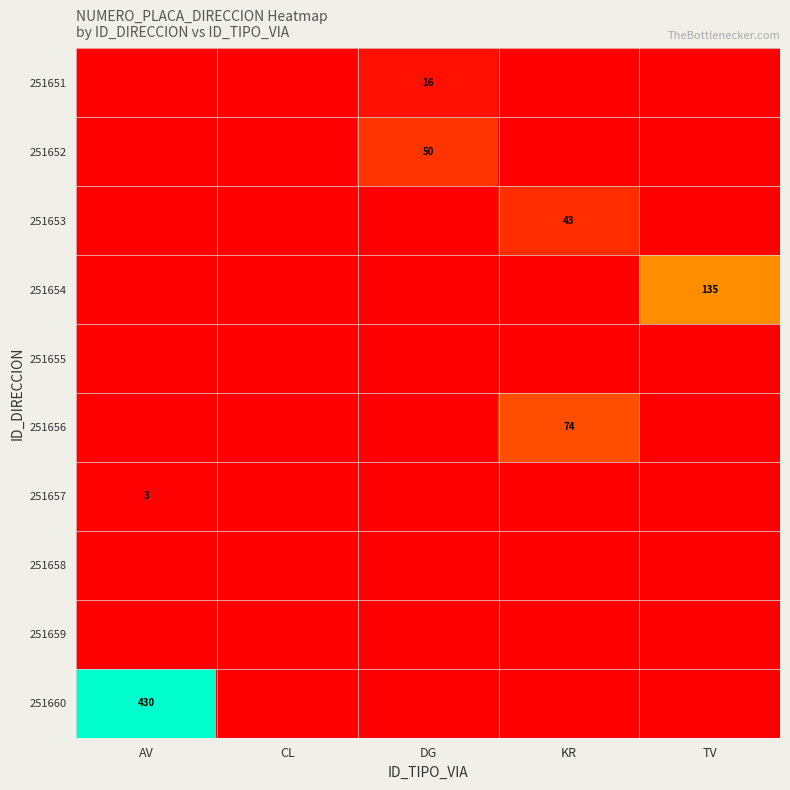

Is it true that 251653 equals 0 at TV?

True